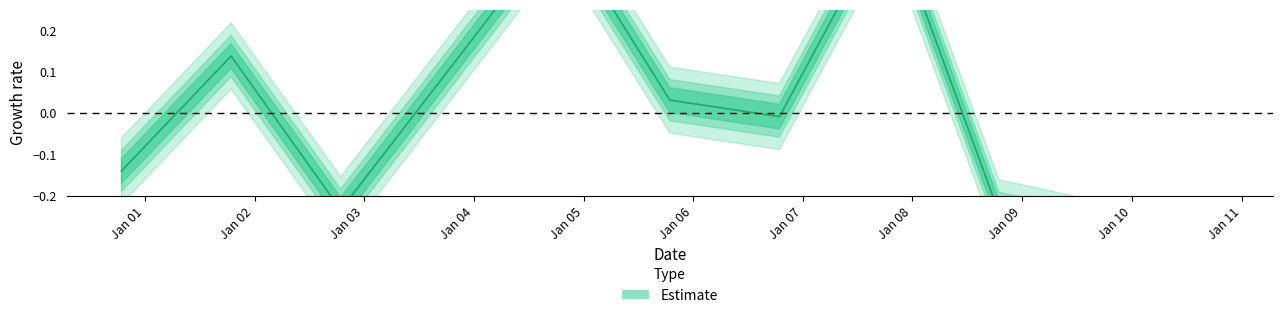

How many distinct data groups are displayed?

1